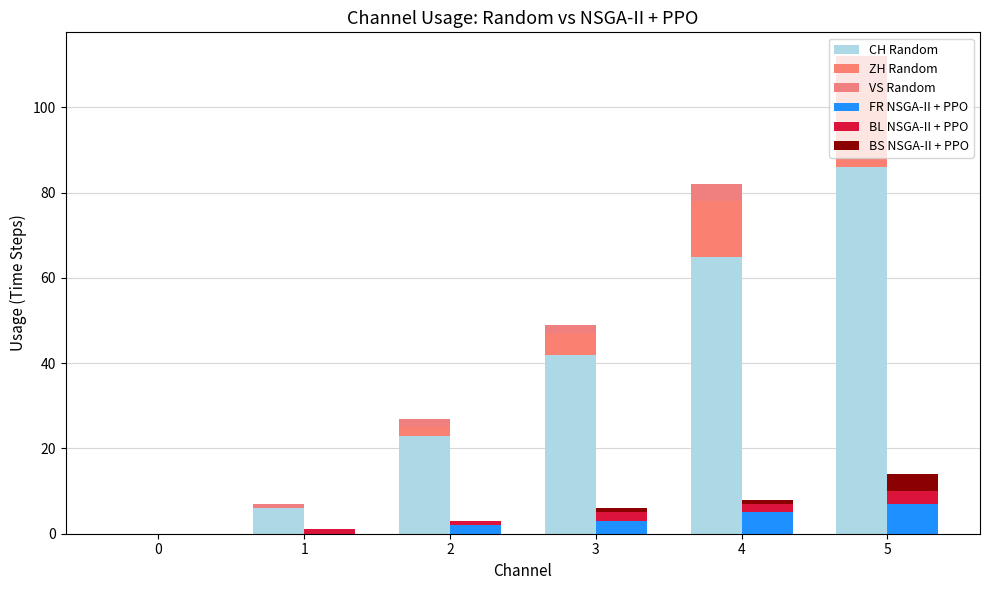

At 3, list the series in order from smallest to largest.

BS NSGA-II + PPO, VS Random, BL NSGA-II + PPO, FR NSGA-II + PPO, ZH Random, CH Random